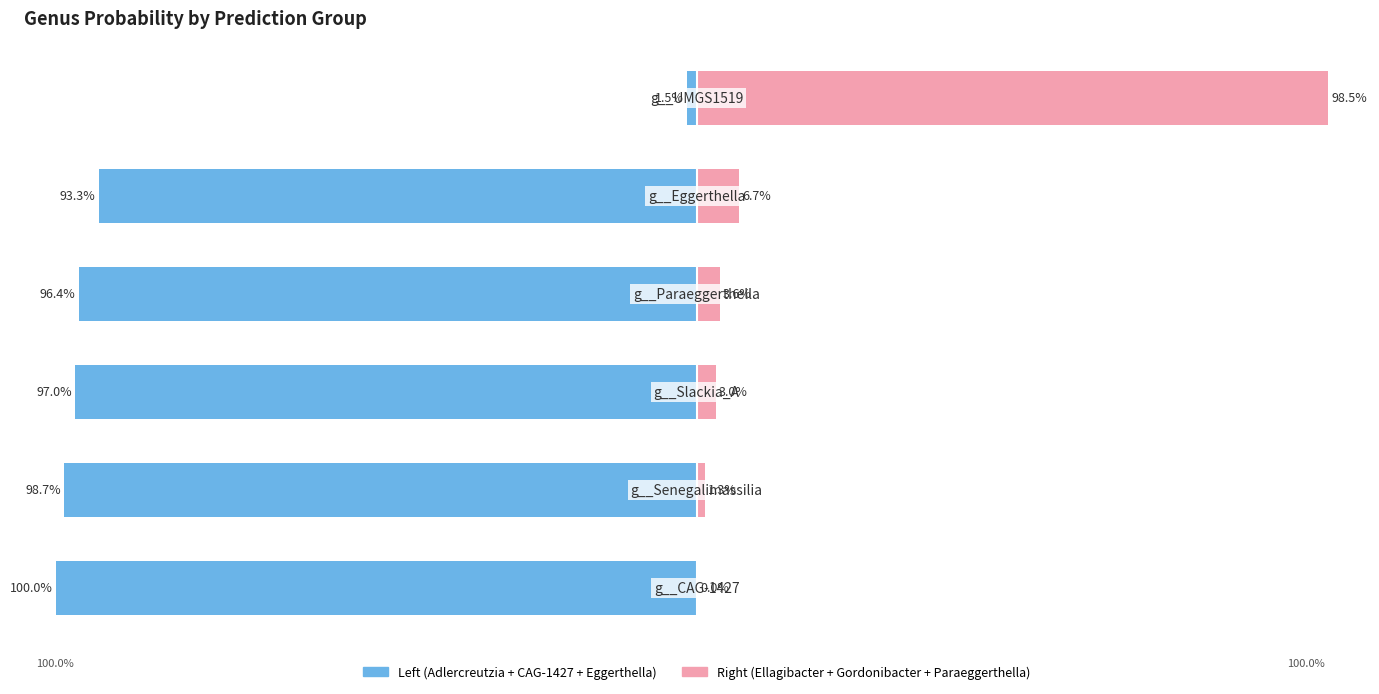

Is it true that Right group (Ellagibacter+Gordonibacter+Paraeggerthella) equals 1.3 at 1?

True